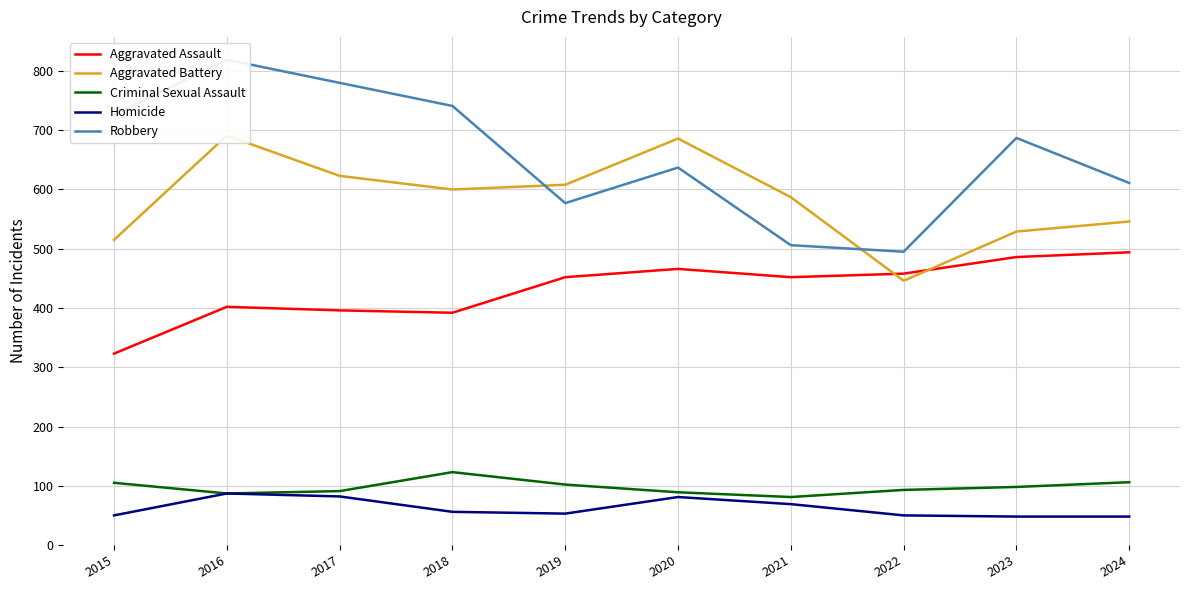

The Robbery series shows 687 at 2023. True or false?

True